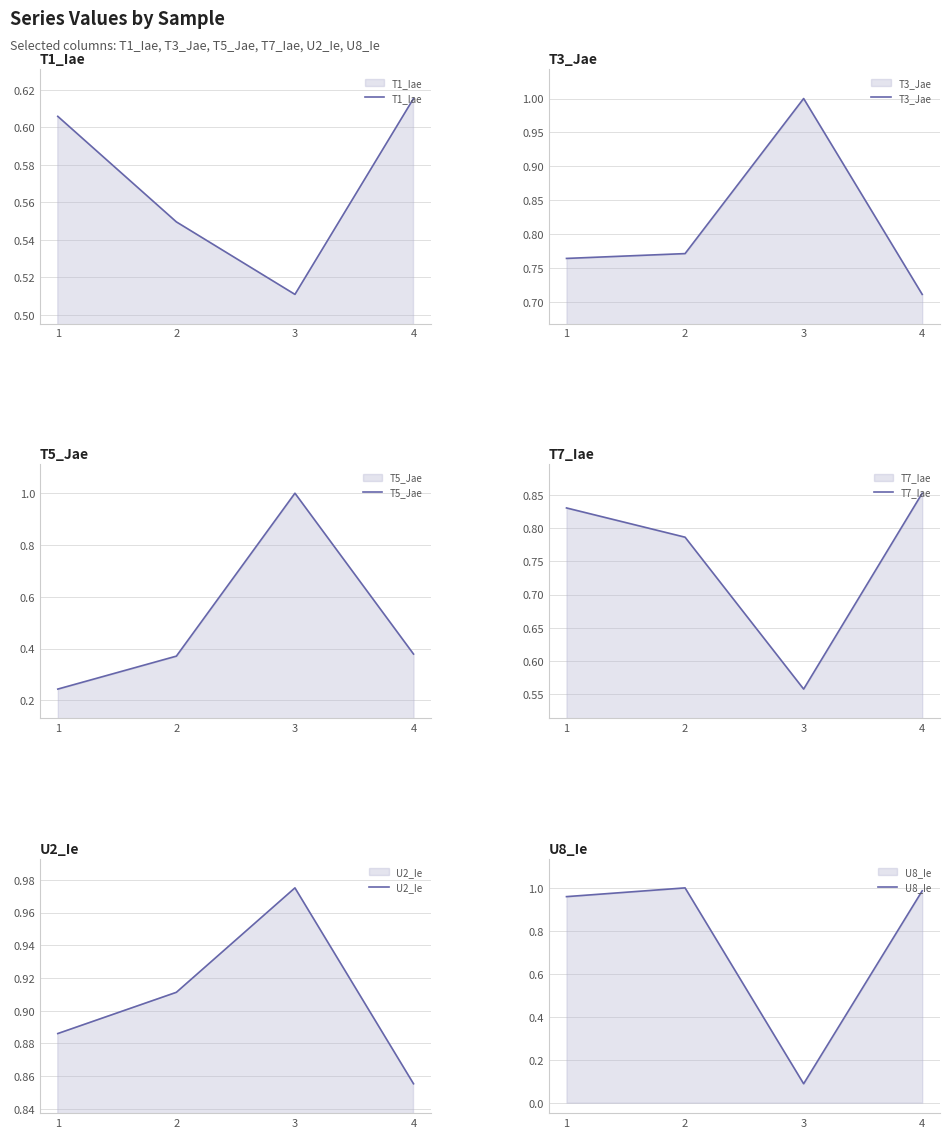

What is the difference between the maximum and second lowest values in the T1_Iae series?

0.1